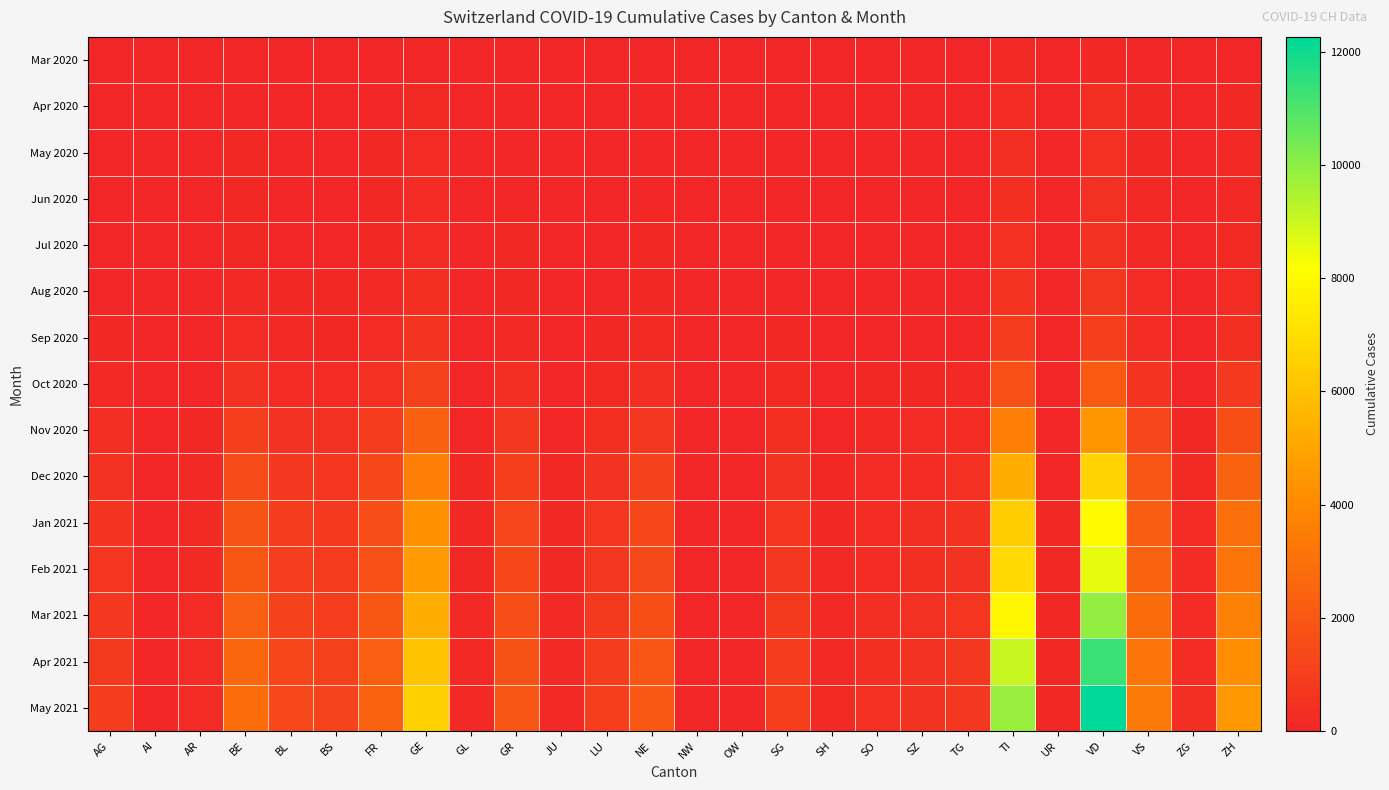

At which category is the sum across all series the highest?

VD